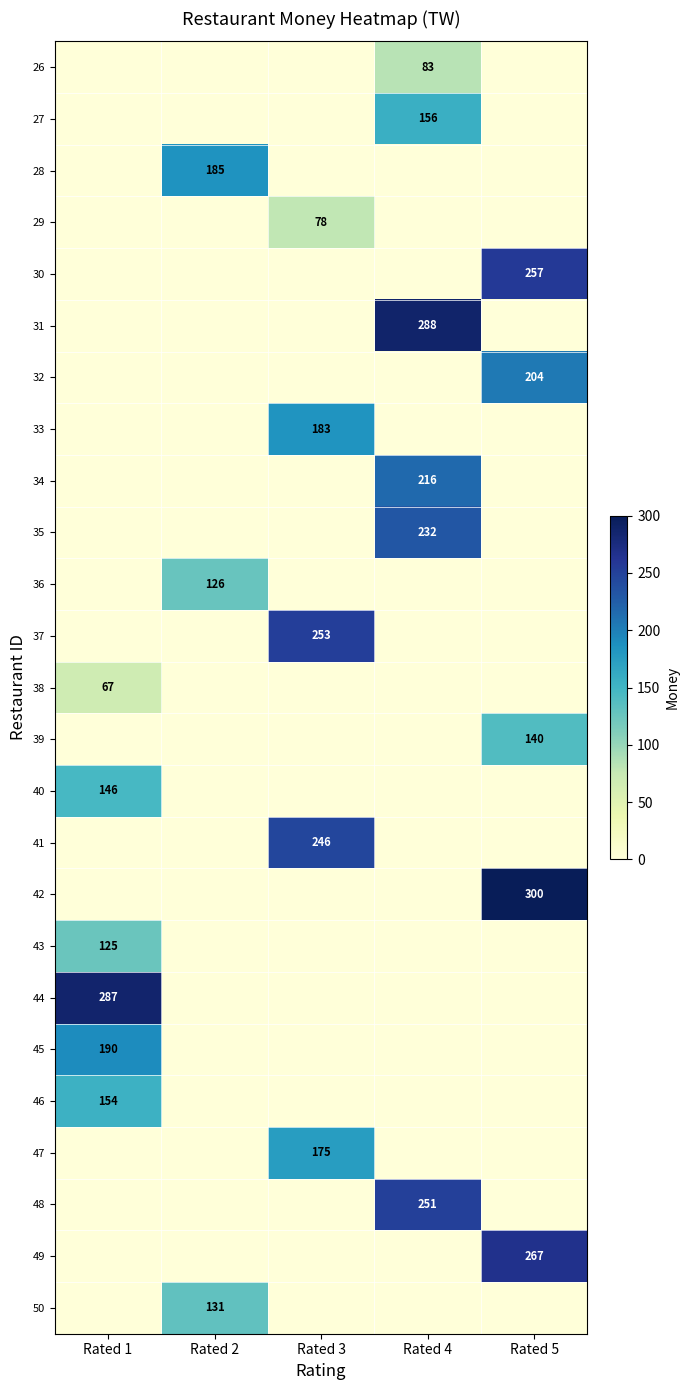

True or false: 31 has a value of 288 at Rated 4.

True